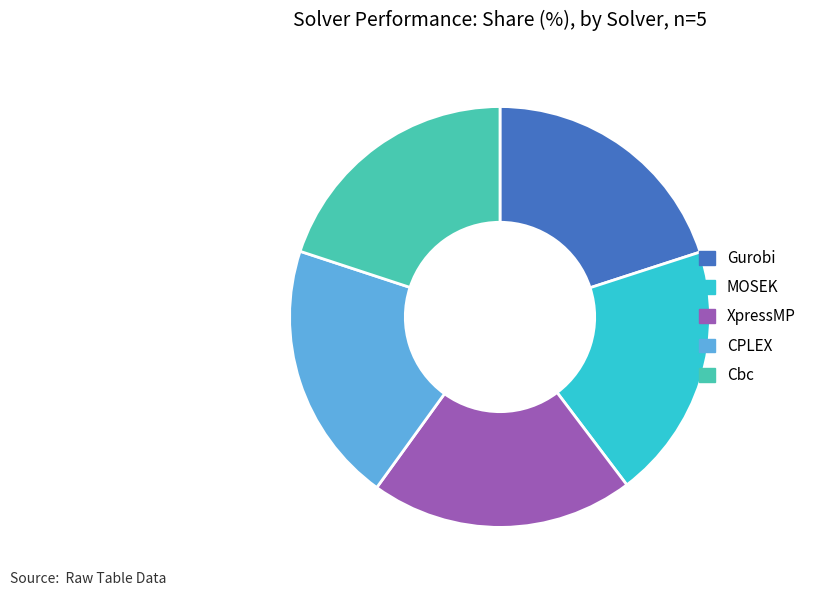

Between XpressMP and MOSEK, which is larger?

XpressMP